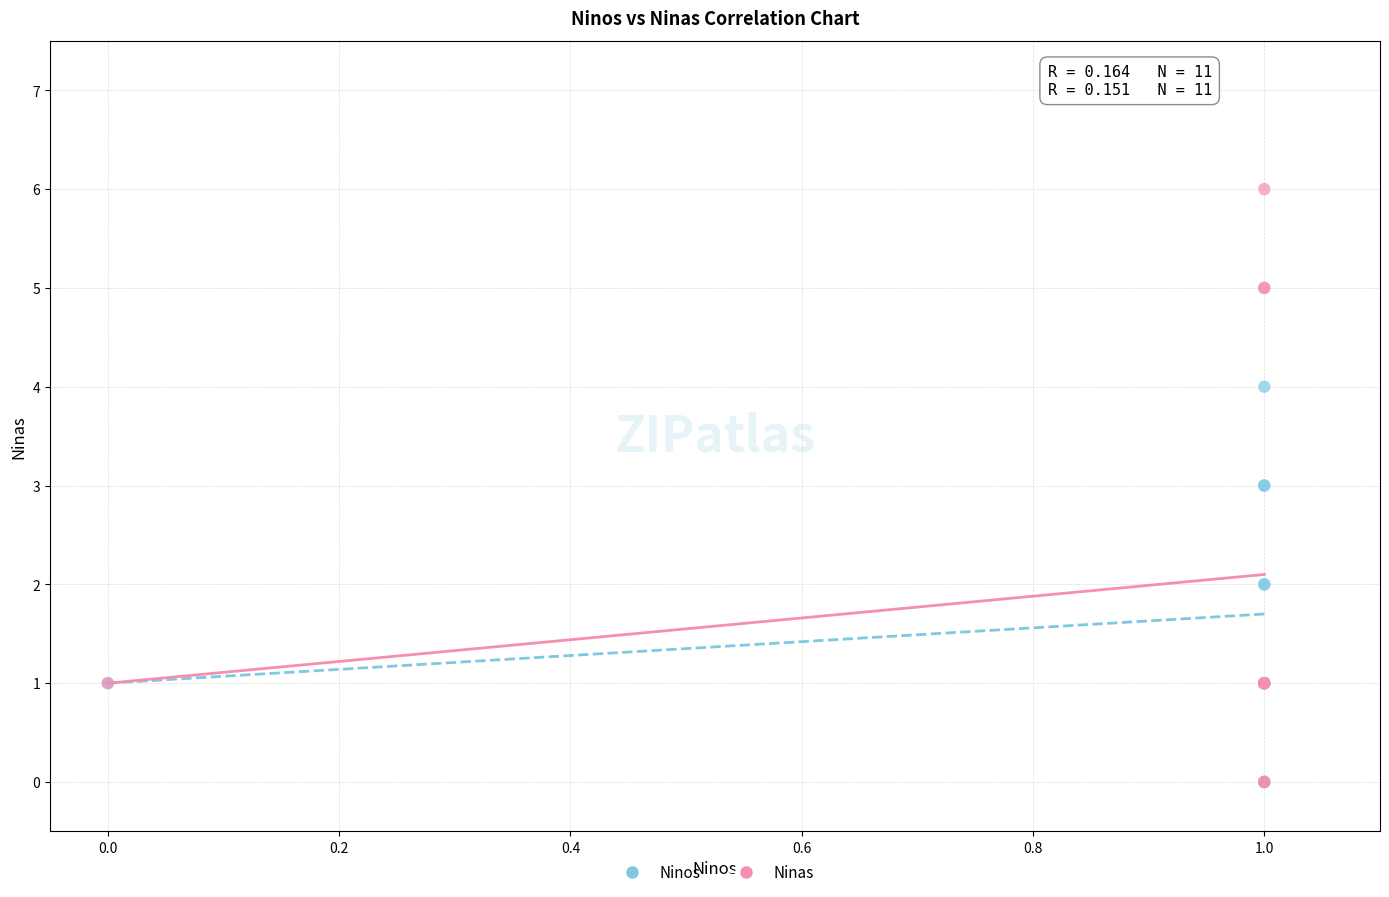

What are all the series names shown in the legend?

Ninos, Ninas